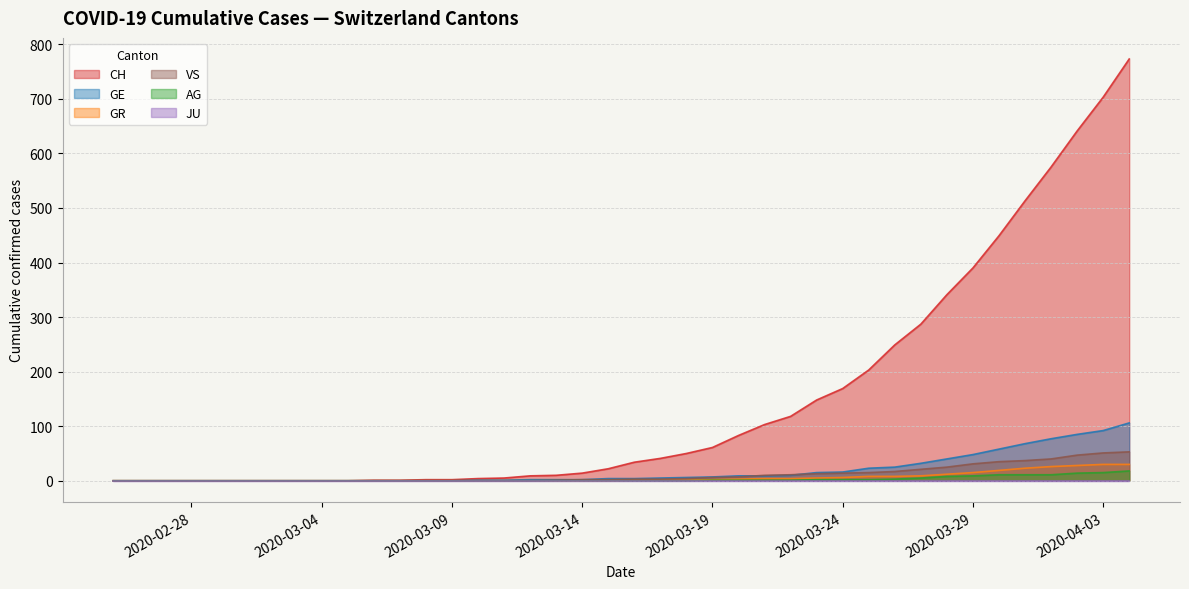

What is the spread (max minus min) of values at 2020-03-14?

14